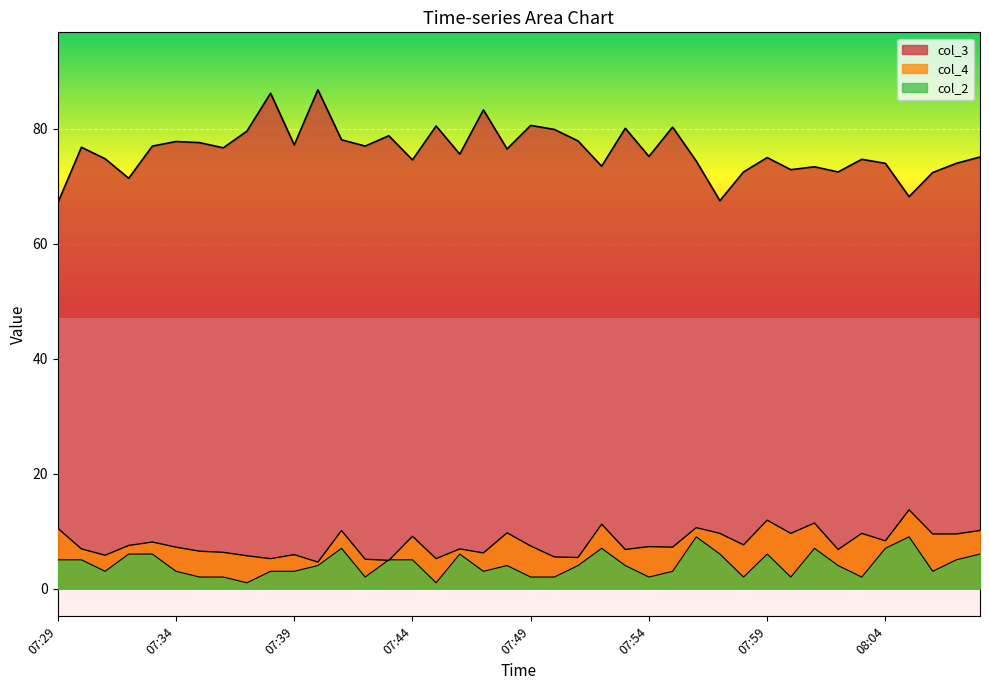

The col_2 series shows 6.0 at 07:57. True or false?

True